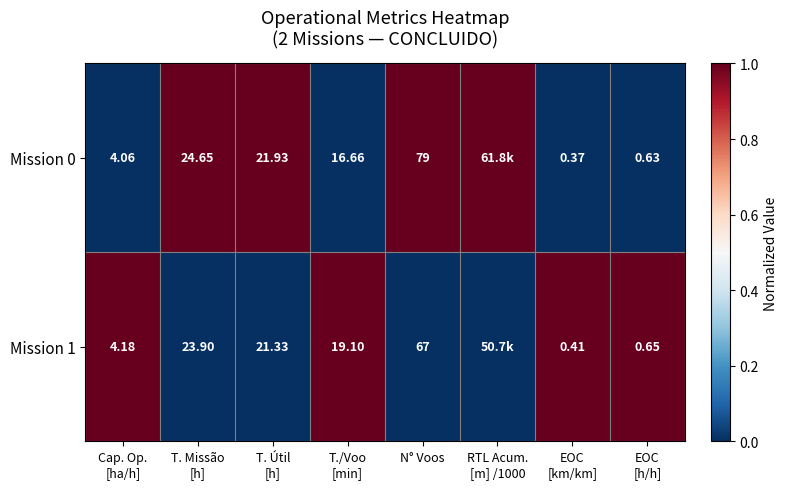

Which series has the largest total across all categories?

Mission 0